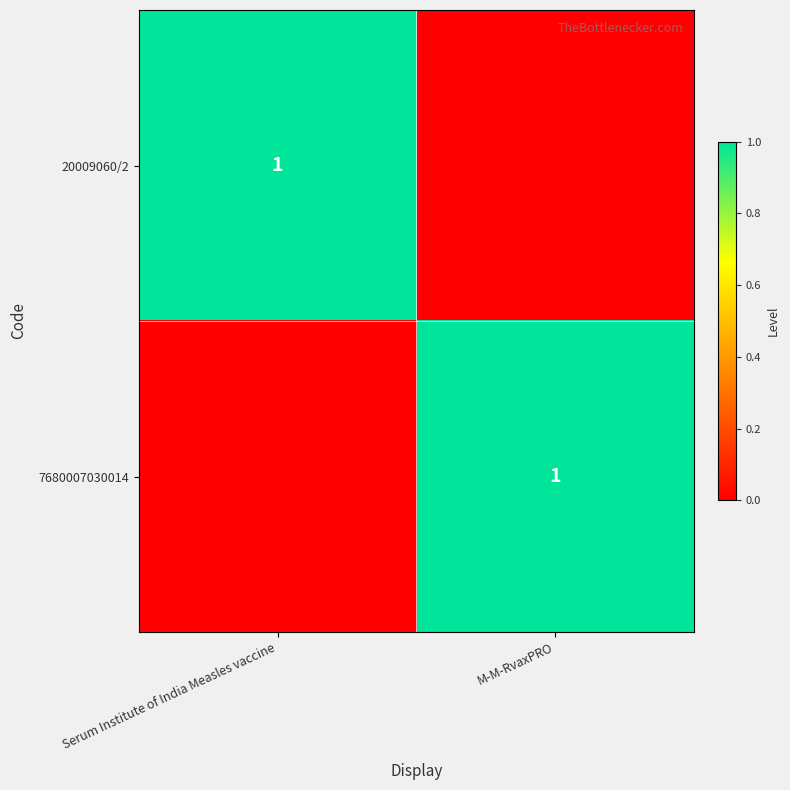

True or false: 7680007030014 has a value of 1 at M-M-RvaxPRO.

True